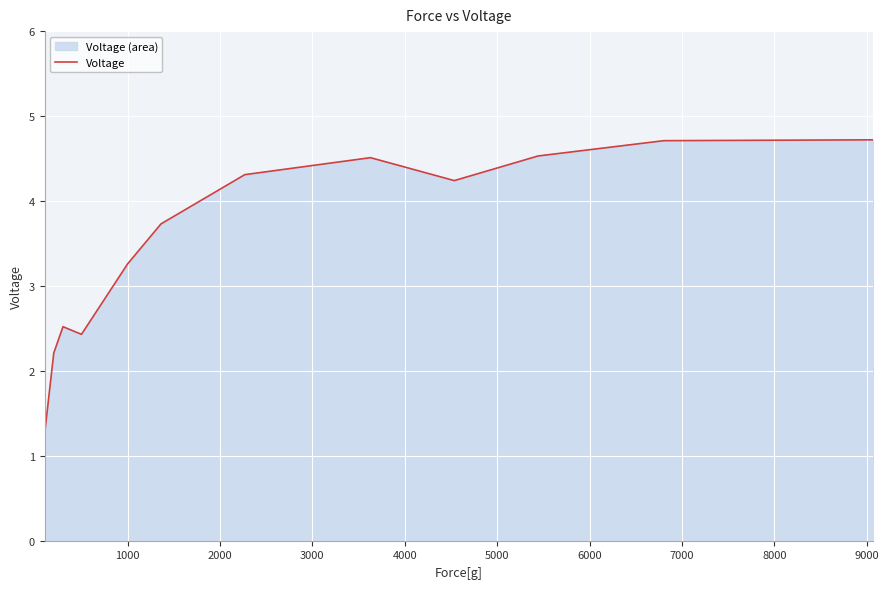

What is the difference between the maximum and minimum values?

3.5